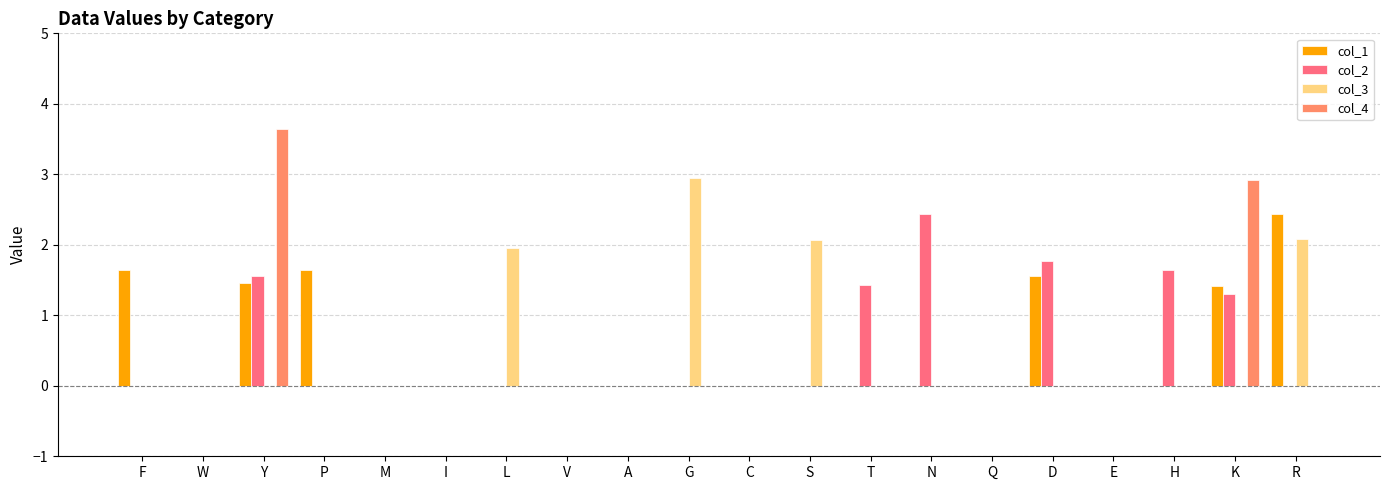

What is the maximum value shown in the chart?

3.6